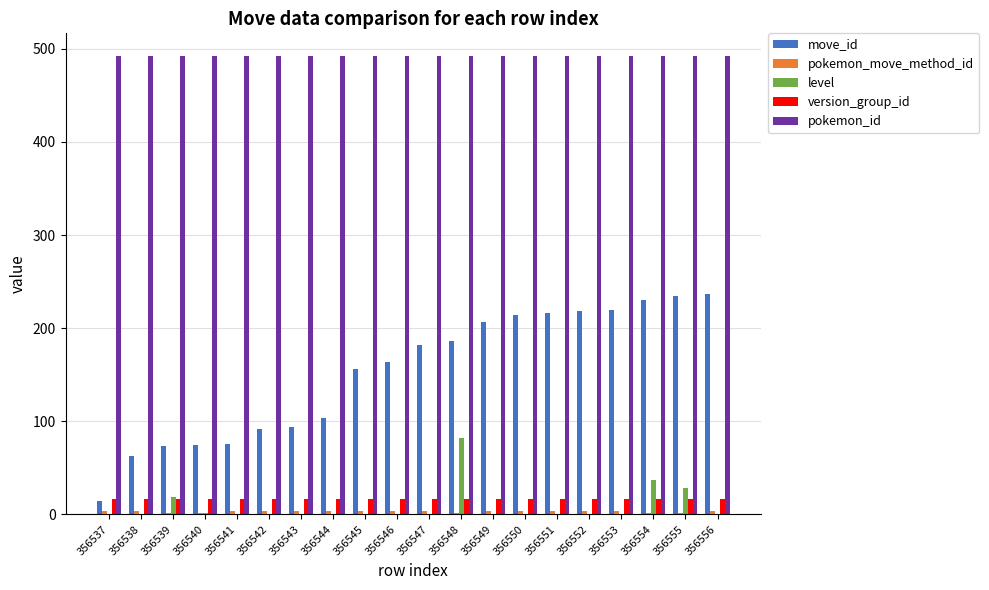

True or false: pokemon_id has a value of 492 at 356545.

True